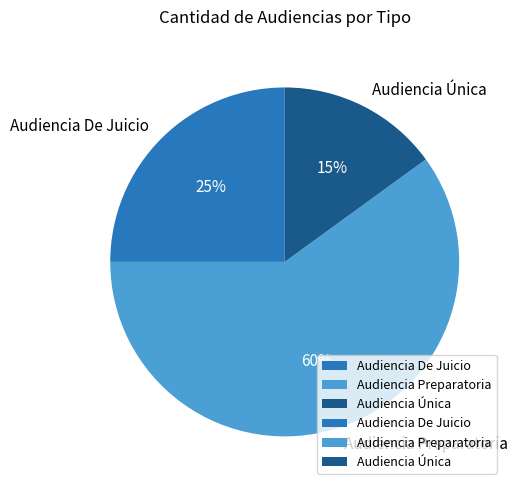

Which category accounts for the majority?

Audiencia Preparatoria